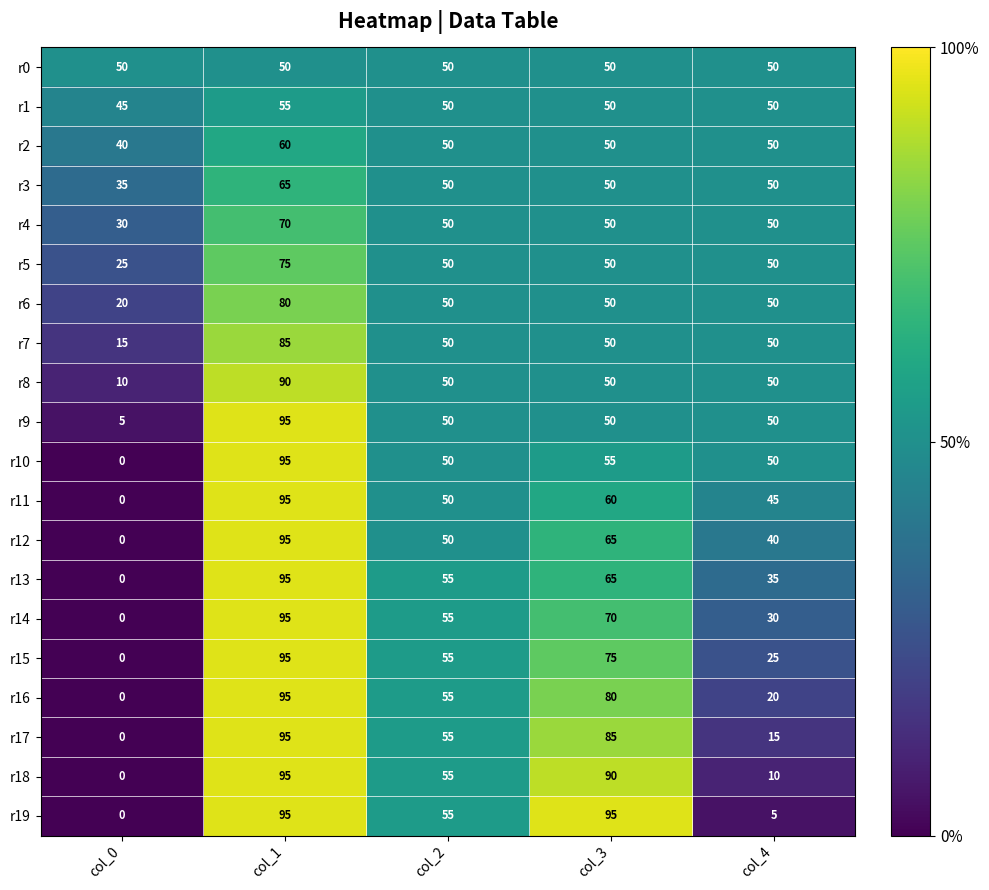

How many series are shown in this chart?

20